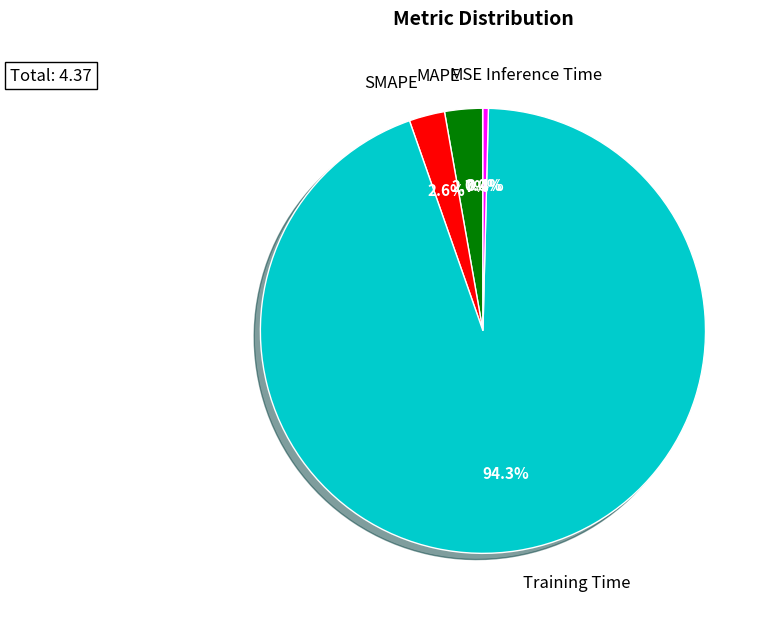

To the nearest percent, what is the average slice percentage?

20%